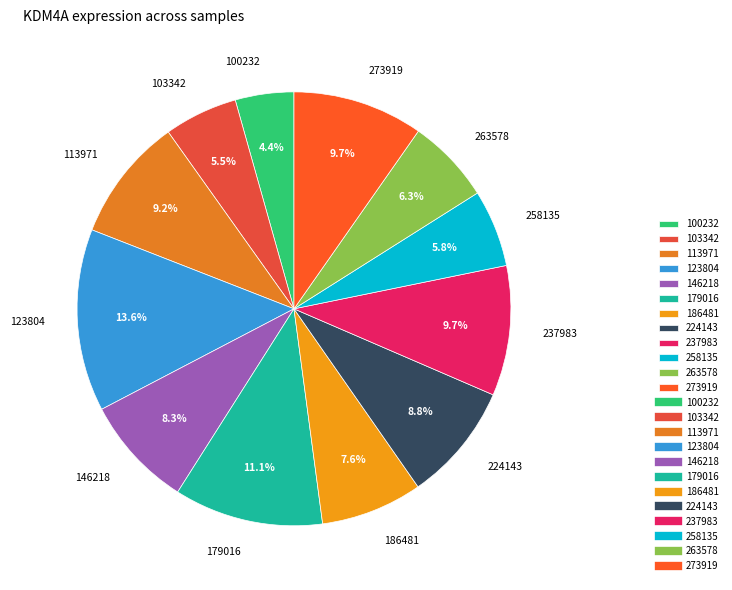

To the nearest percent, what percentage of the pie is 179016?

11%